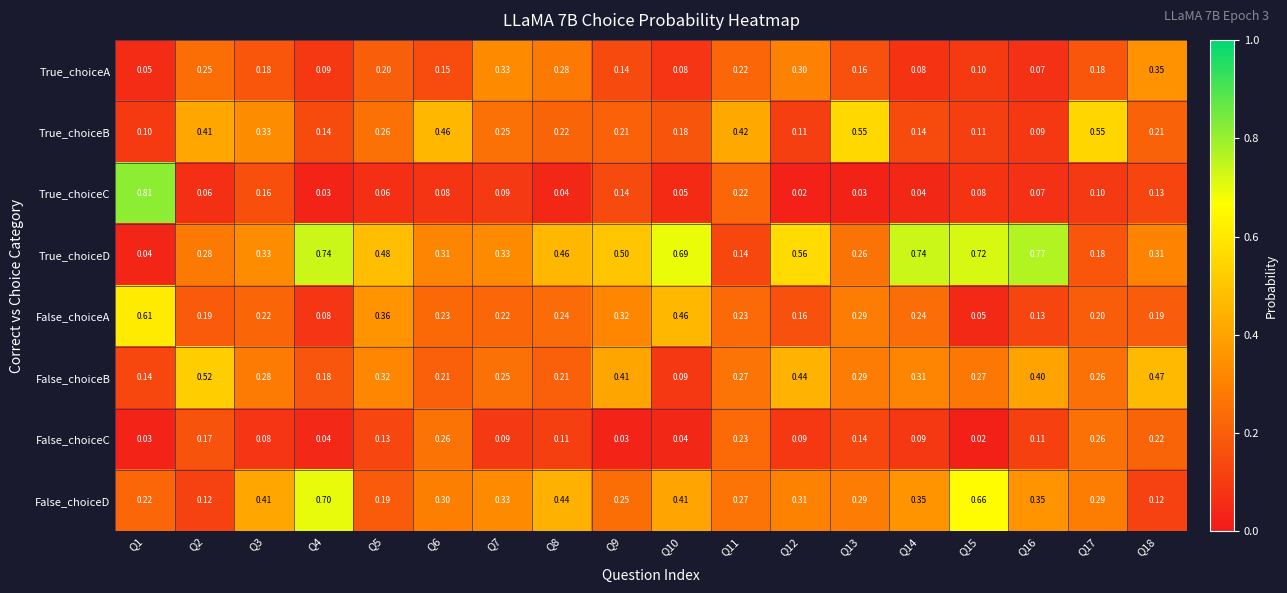

Which series has the largest total across all categories?

True_choiceD